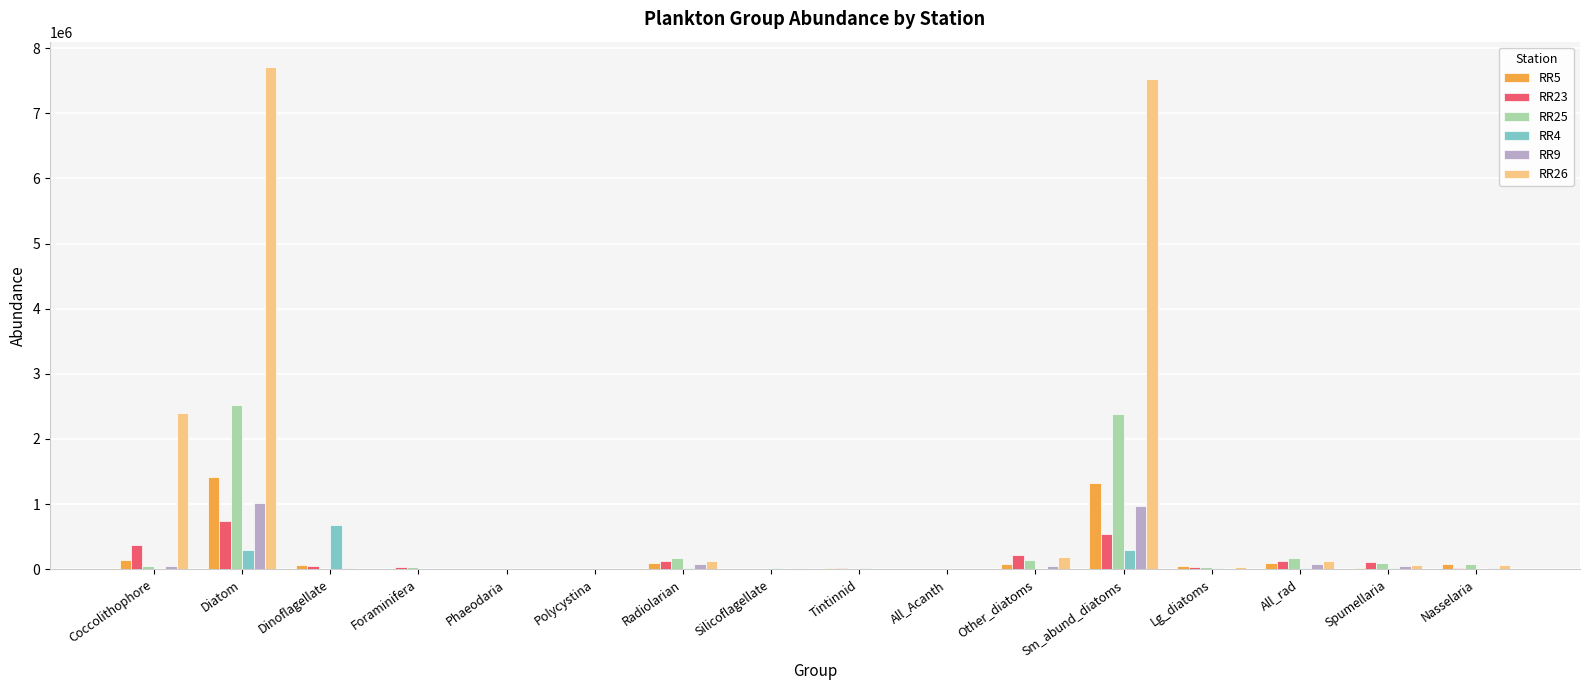

What is the sum of all RR9 values?

2338241.4